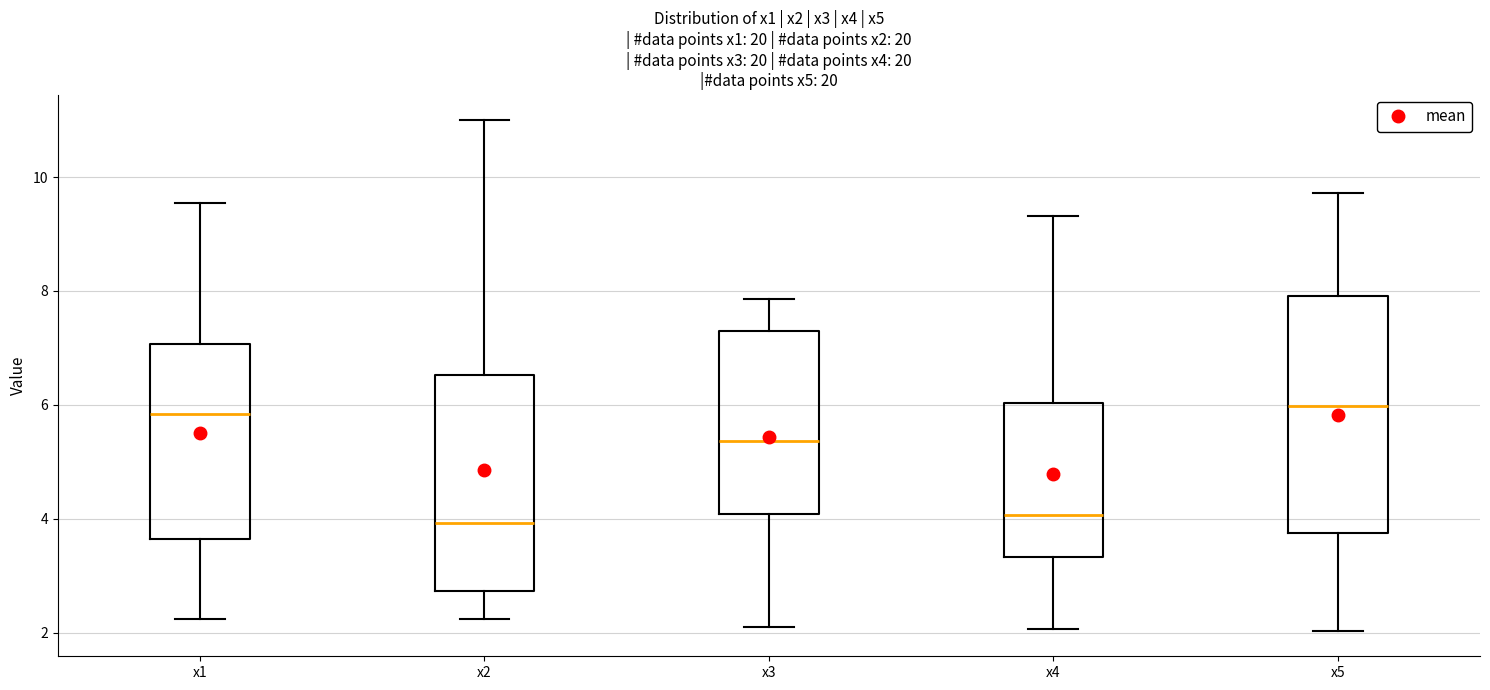

Reading left to right, transcribe this box plot: for each box, give where its median line is, the range the box spans, and where its two whiskers end, as read against the y-axis. The values are not printed on the chart, so give them approximately, as read against the axis.

x1: median 5.8, box 3.6 to 7.0, whiskers 2.2 to 9.6
x2: median 4.0, box 2.8 to 6.6, whiskers 2.2 to 11.0
x3: median 5.4, box 4.0 to 7.4, whiskers 2.2 to 7.8
x4: median 4.0, box 3.4 to 6.0, whiskers 2.0 to 9.4
x5: median 6.0, box 3.8 to 8.0, whiskers 2.0 to 9.8